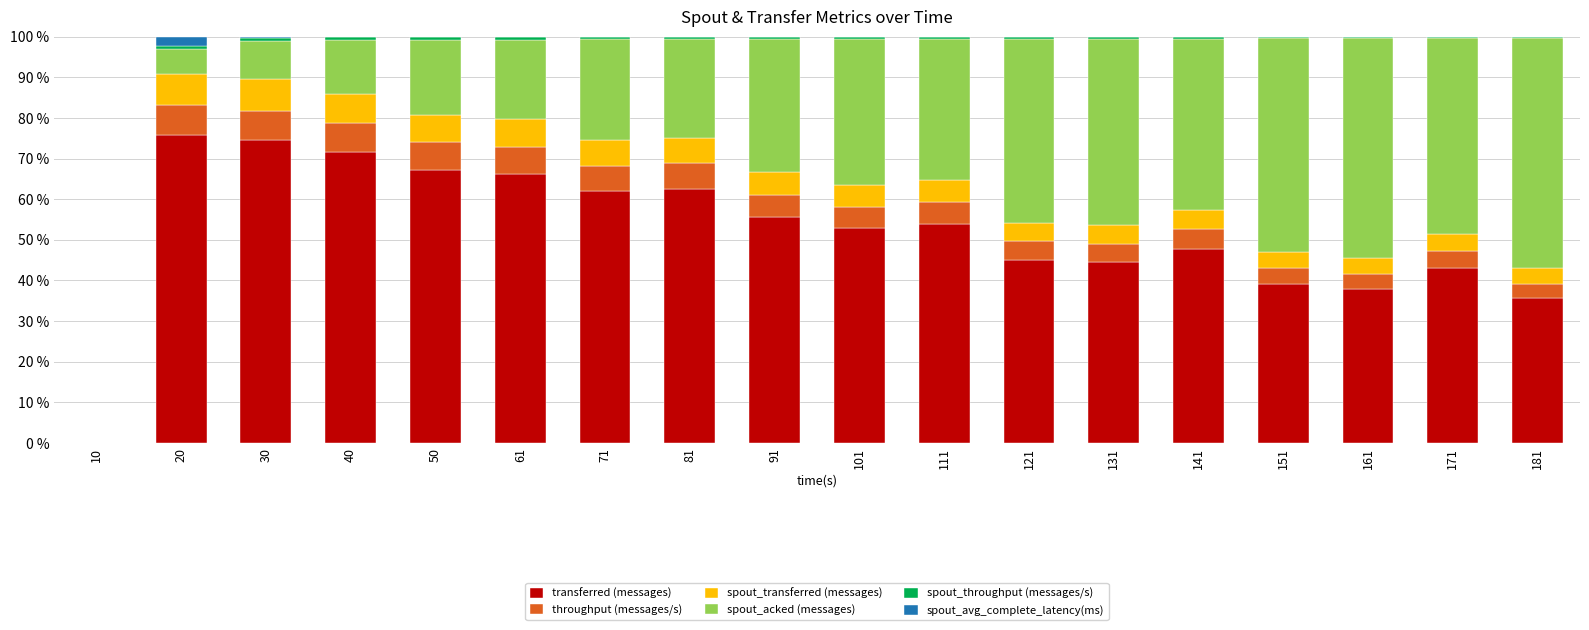

Count the number of data series in this chart.

6